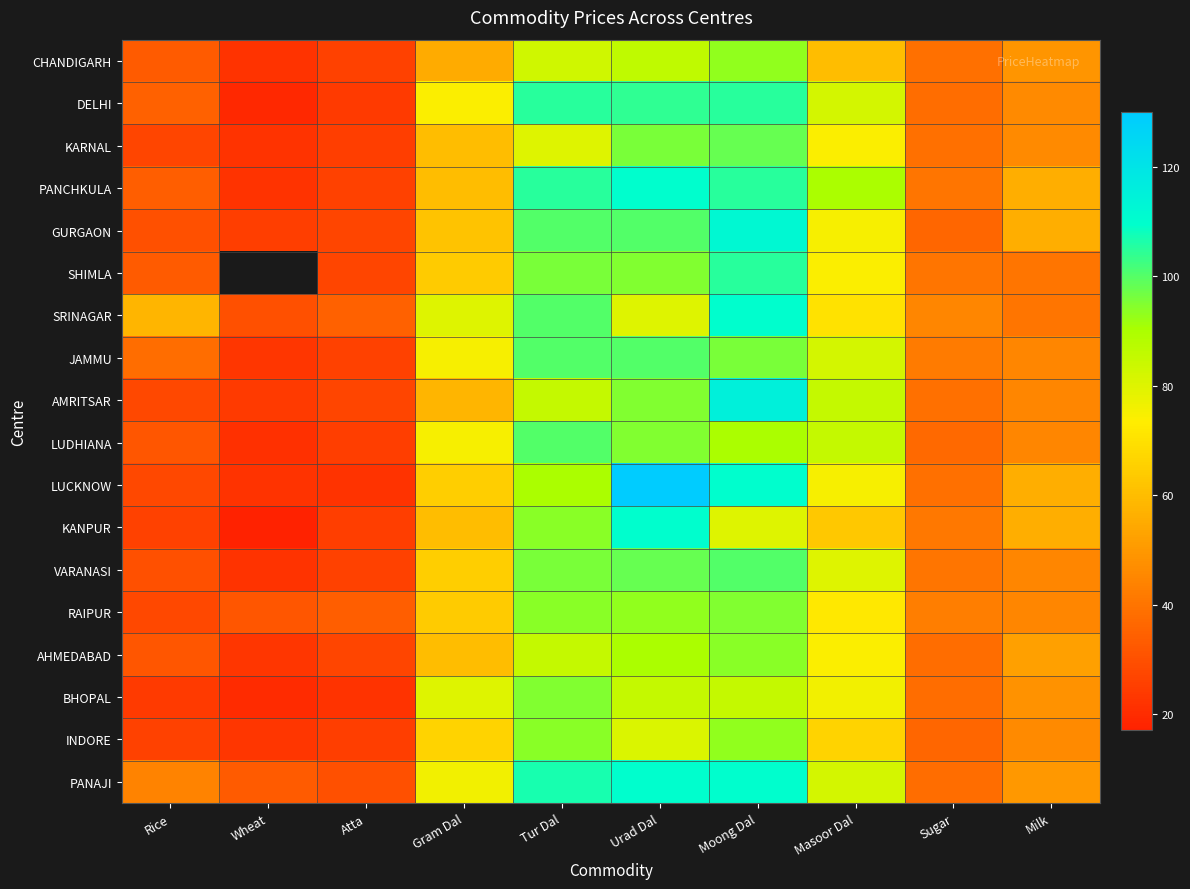

What is the difference between the maximum and minimum values in the AMRITSAR series?

91.0